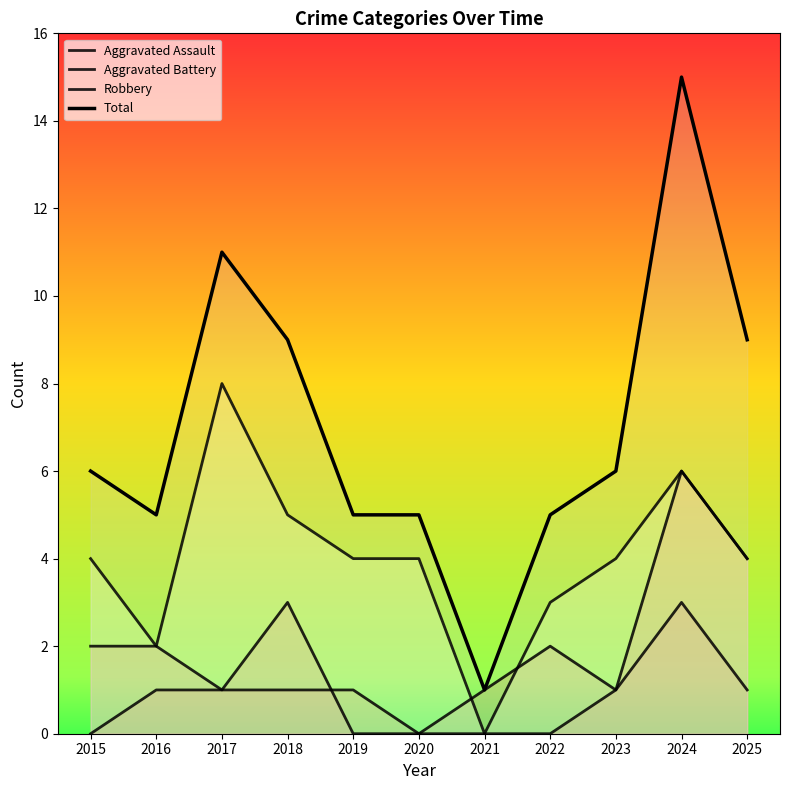

The Aggravated Battery series shows 2 at 2016. True or false?

True